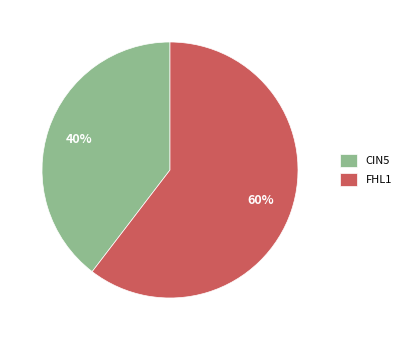

How many segments does this pie chart have?

2